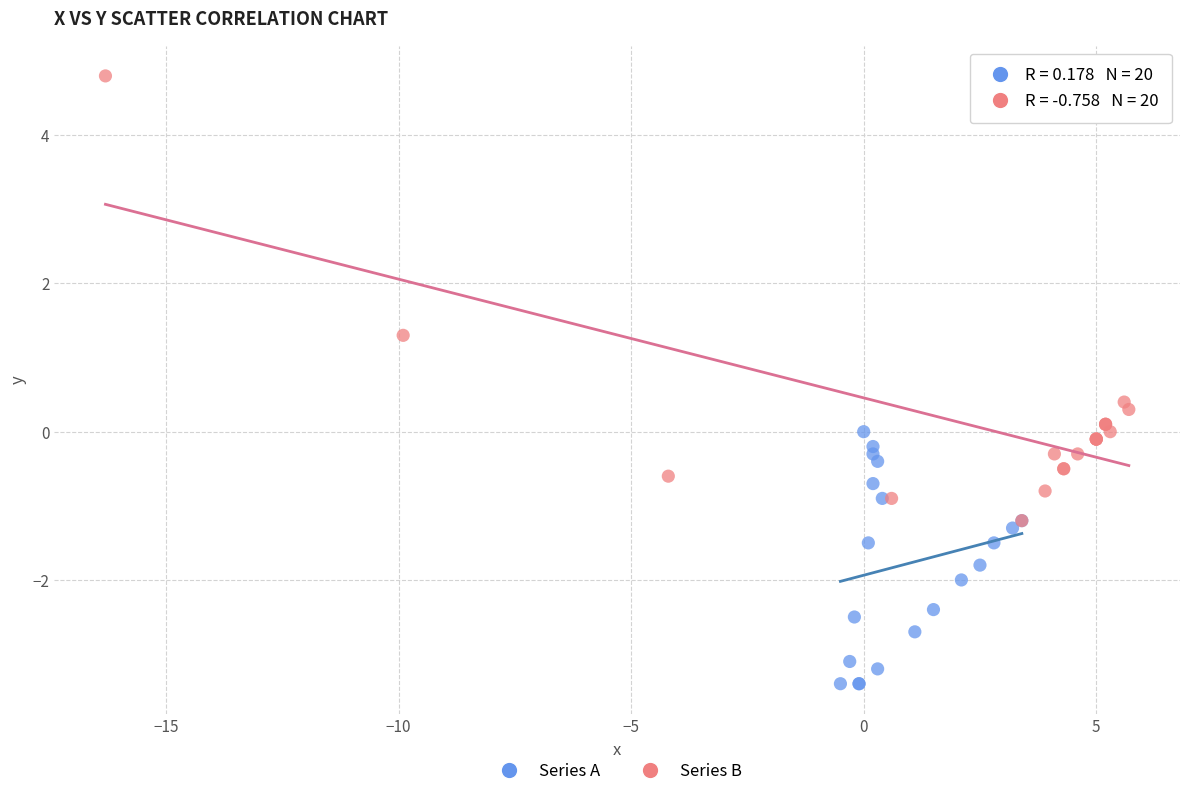

Which series reaches the minimum Y coordinate?

Series A